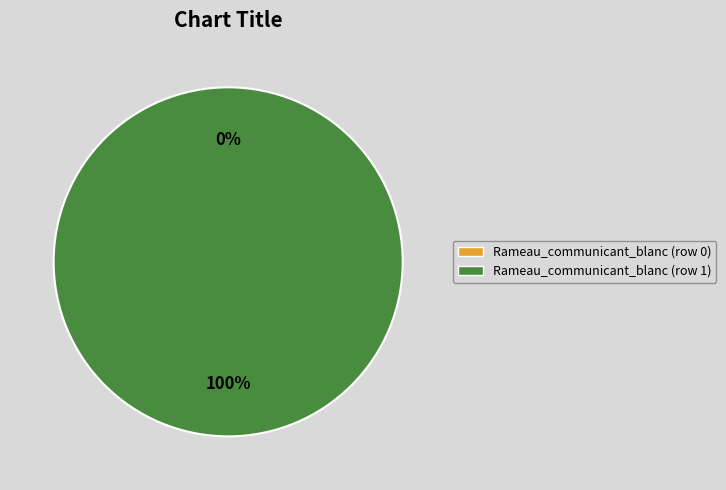

What is the total percentage of Rameau_communicant_blanc (row 0) and Rameau_communicant_blanc (row 1)?

100.0%